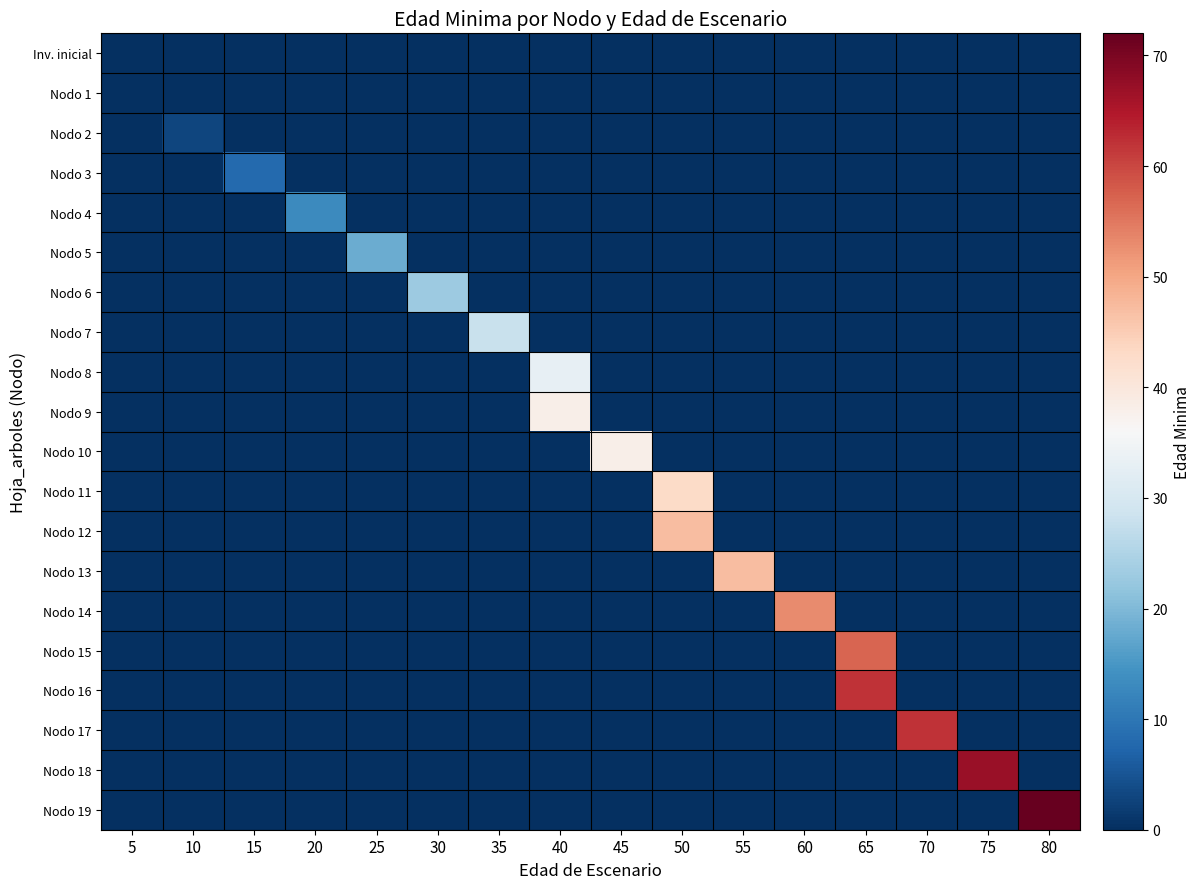

At which category does the chart reach its peak across all series?

80